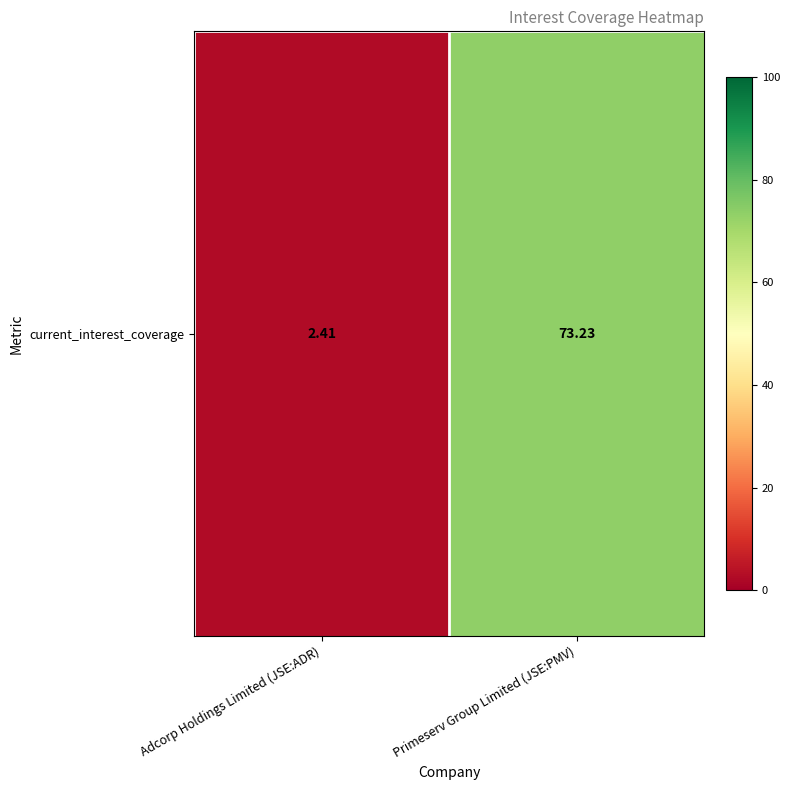

At which label does the data first exceed 73?

Primeserv Group Limited (JSE:PMV)